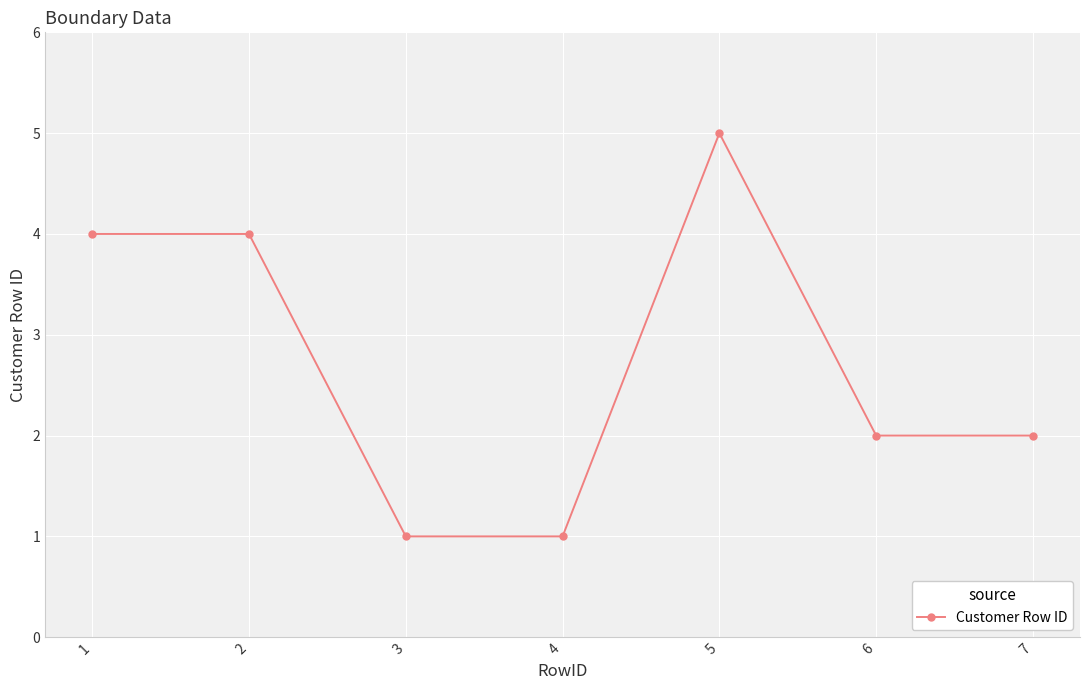

The value at 6 is 1. True or false?

False